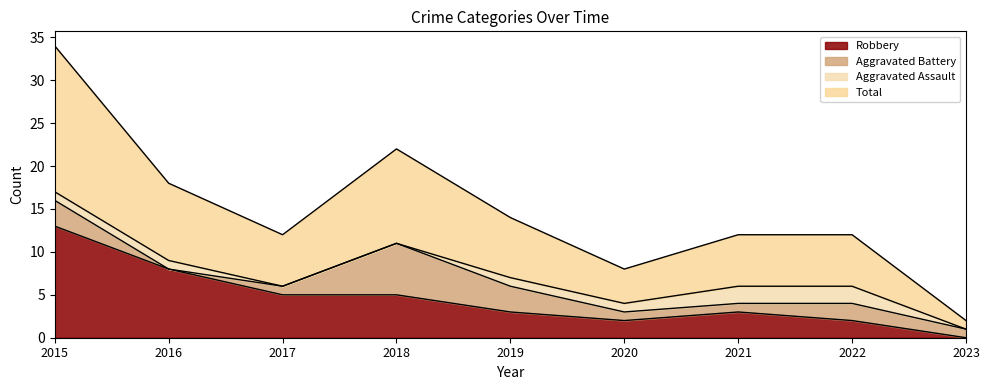

True or false: Total and Robbery cross at least once.

False